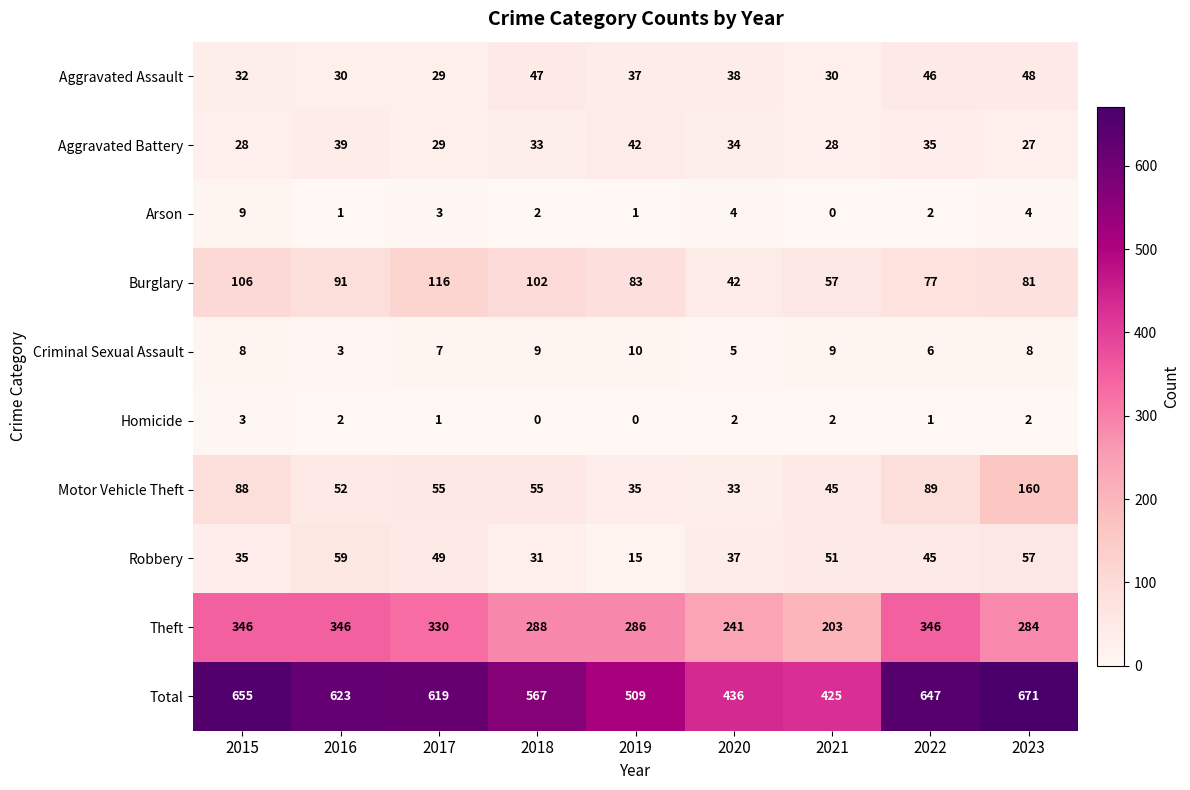

Is it true that Burglary equals 10 at 2020?

False